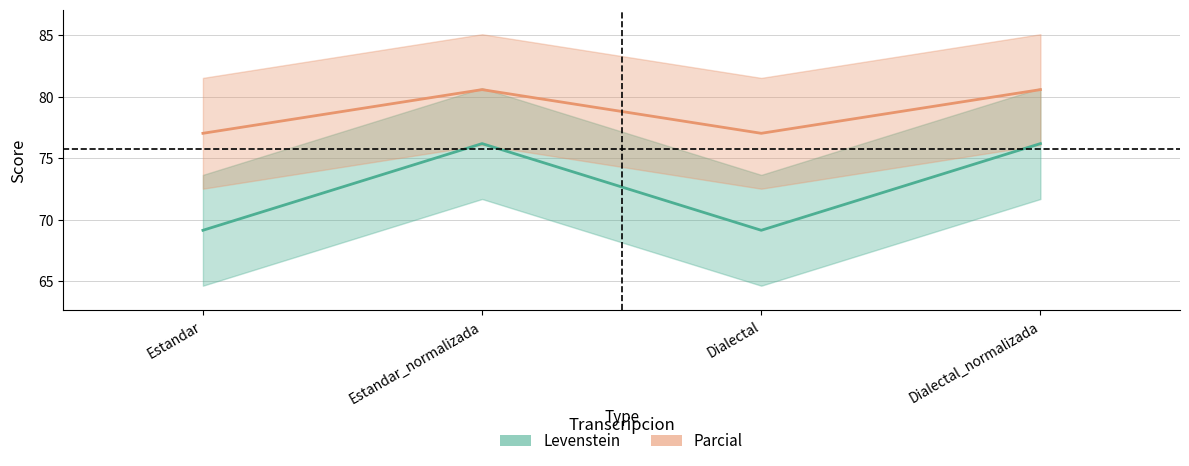

What is the sum of the Parcial values at Estandar_normalizada and Dialectal?

157.6